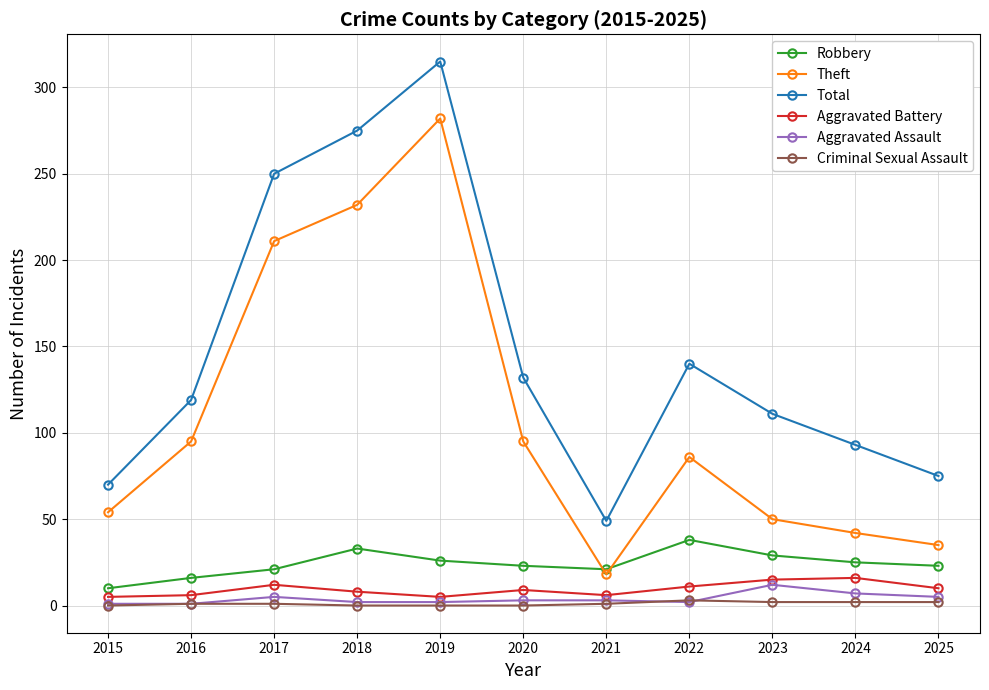

True or false: Theft and Total intersect in this chart.

False